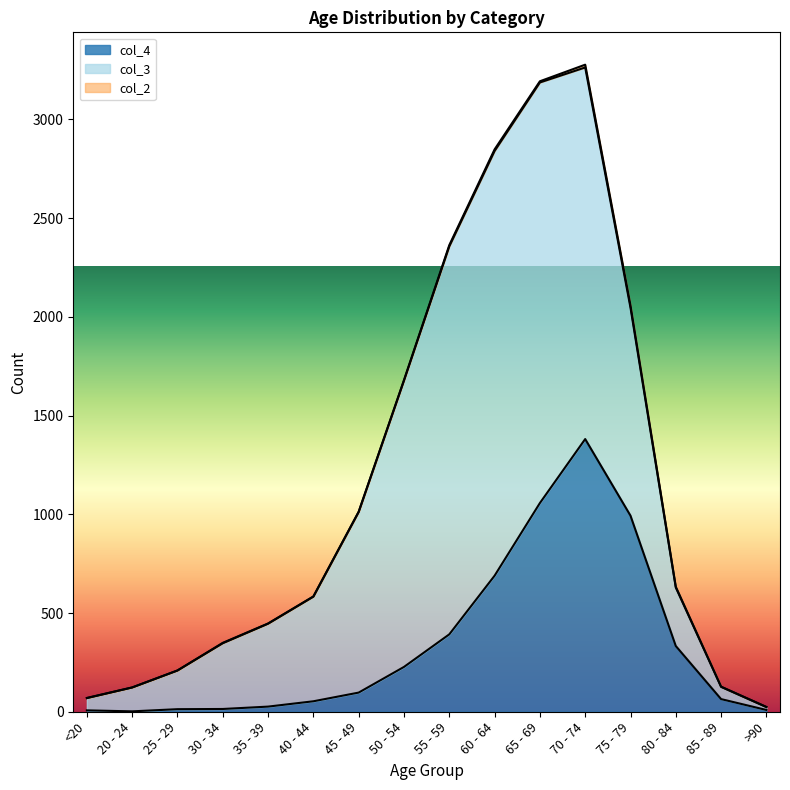

Rank the categories by col_2 value from highest to lowest.

70 - 74, 75 - 79, 60 - 64, 55 - 59, 65 - 69, 80 - 84, 50 - 54, 30 - 34, <20, 35 - 39, 40 - 44, 45 - 49, 85 - 89, 20 - 24, 25 - 29, >90